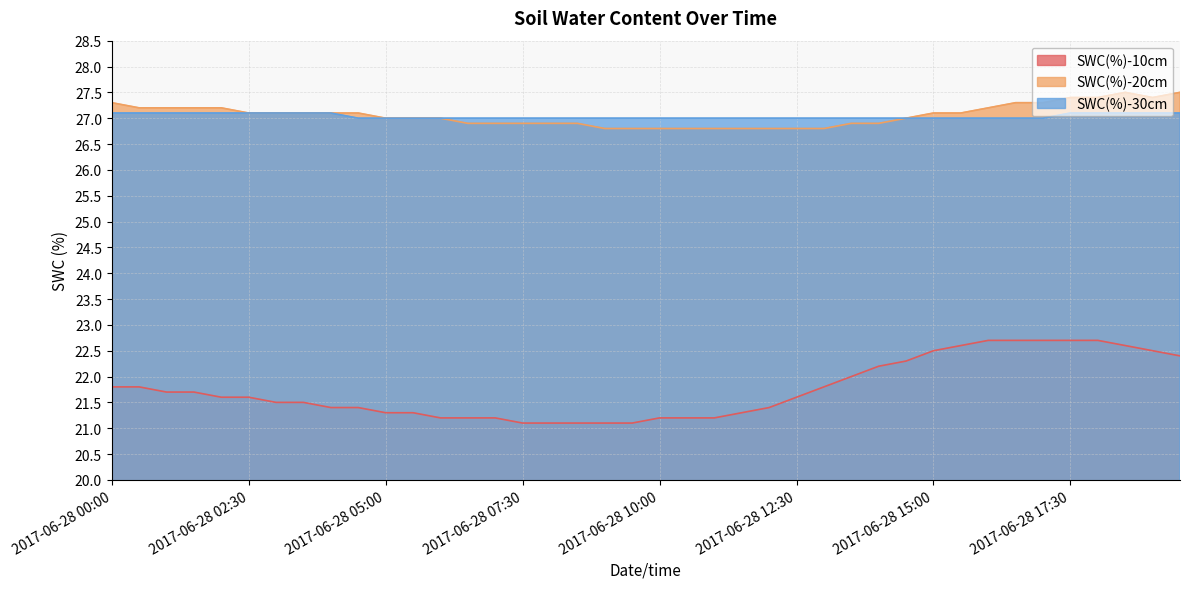

Which series changed the most between 2017-06-28 15:30 and 2017-06-28 19:30?

SWC(%)-20cm